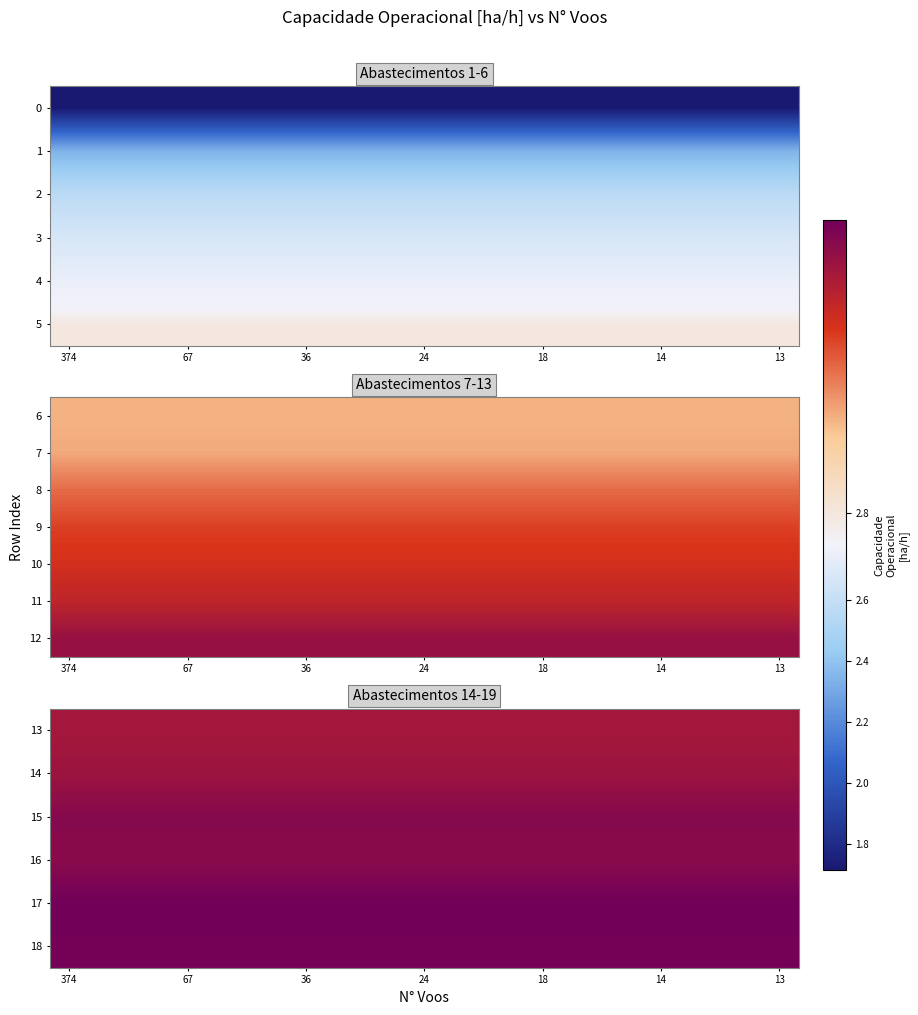

What is the maximum value shown in the chart?

3.0